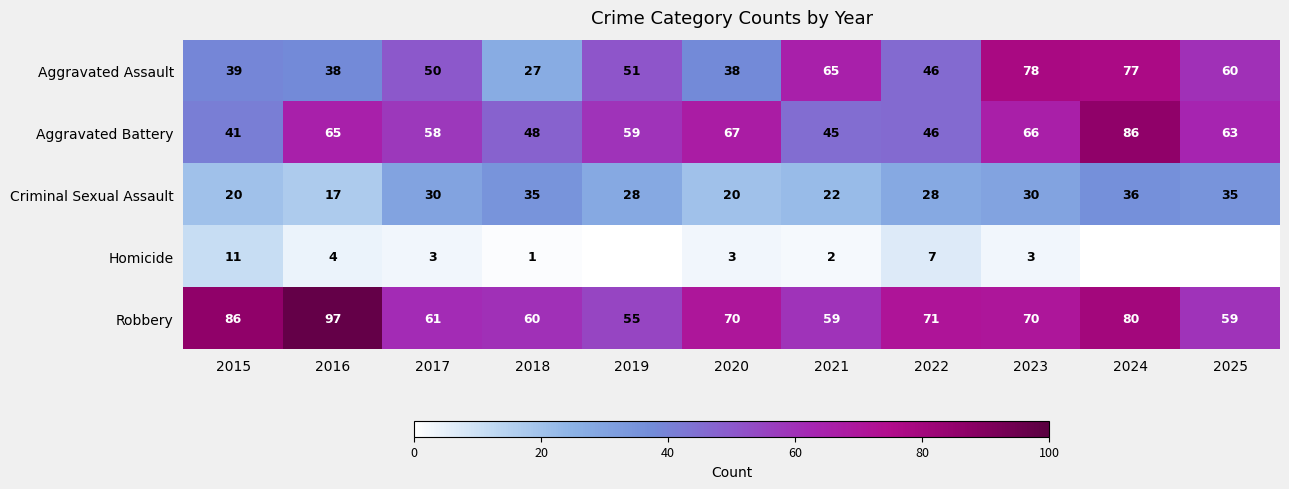

Where does the Homicide series first go above 3?

2015